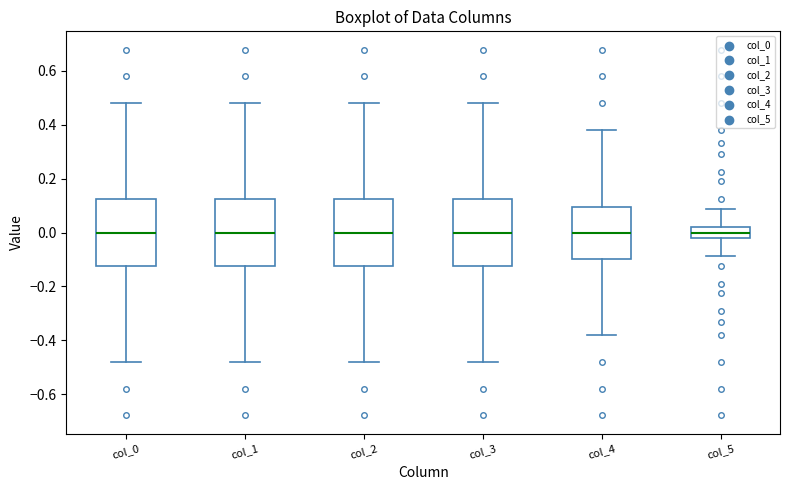

Reading left to right, transcribe this box plot: for each box, give where its median line is, the range the box spans, and where its two whiskers end, as read against the y-axis. The values are not printed on the chart, so give them approximately, as read against the axis.

col_0: median 0.00, box -0.12 to 0.12, whiskers -0.48 to 0.48
col_1: median 0.00, box -0.12 to 0.12, whiskers -0.48 to 0.48
col_2: median 0.00, box -0.12 to 0.12, whiskers -0.48 to 0.48
col_3: median 0.00, box -0.12 to 0.12, whiskers -0.48 to 0.48
col_4: median 0.00, box -0.10 to 0.10, whiskers -0.38 to 0.38
col_5: median 0.00, box -0.02 to 0.02, whiskers -0.08 to 0.08